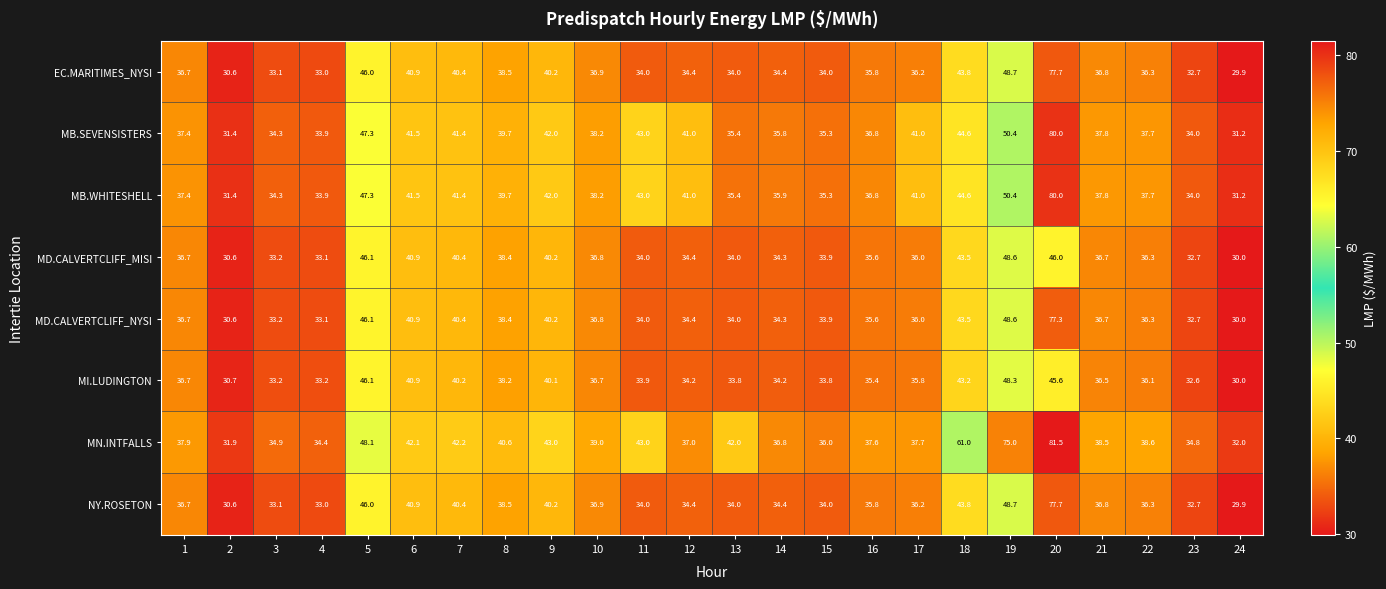

Between 5 and 22, which series saw the biggest shift?

MI.LUDINGTON